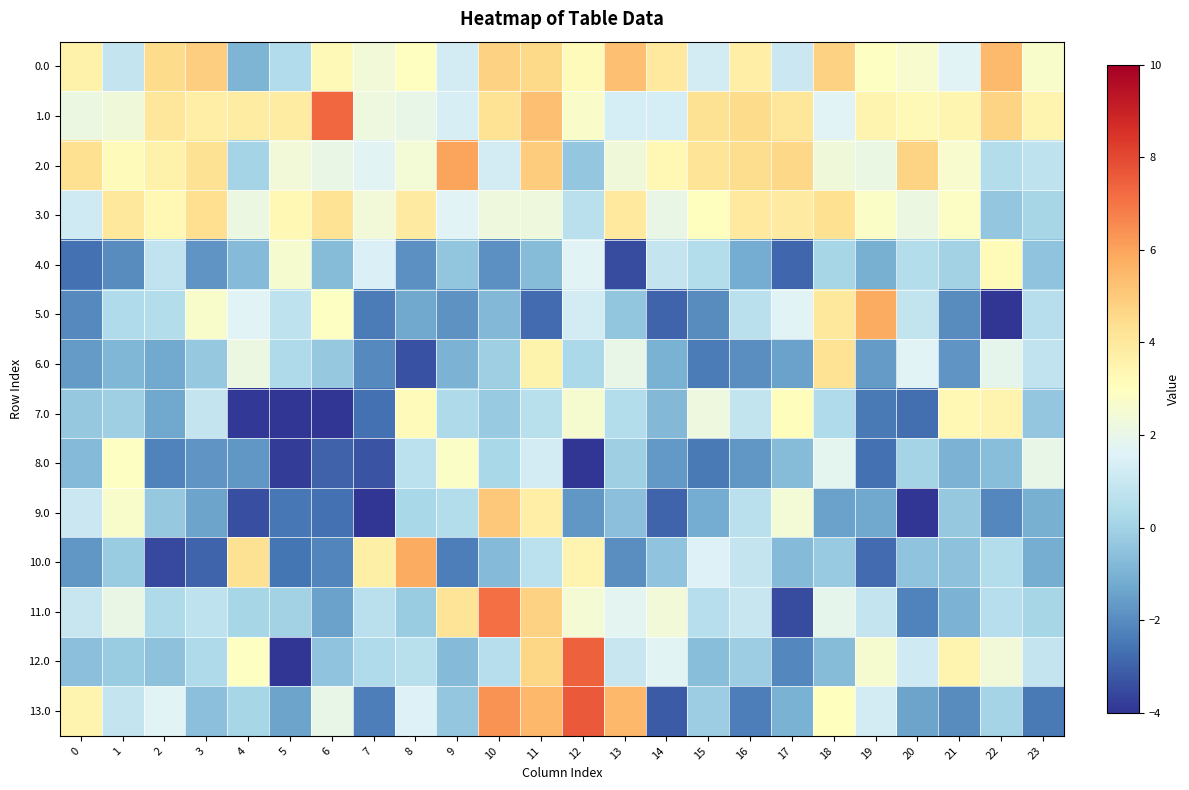

At how many categories does at least one series exceed -4?

24